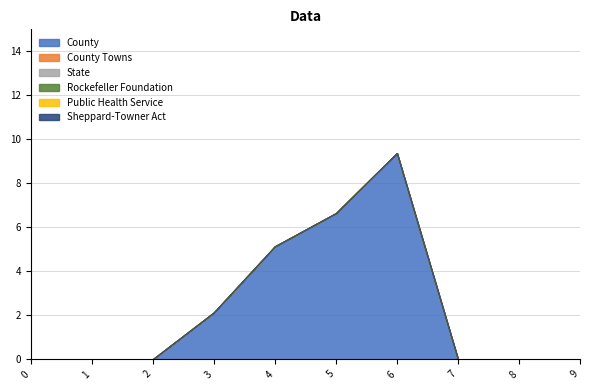

What are all the series names shown in the legend?

County, County Towns, State, Rockefeller Foundation, Public Health Service, Sheppard-Towner Act